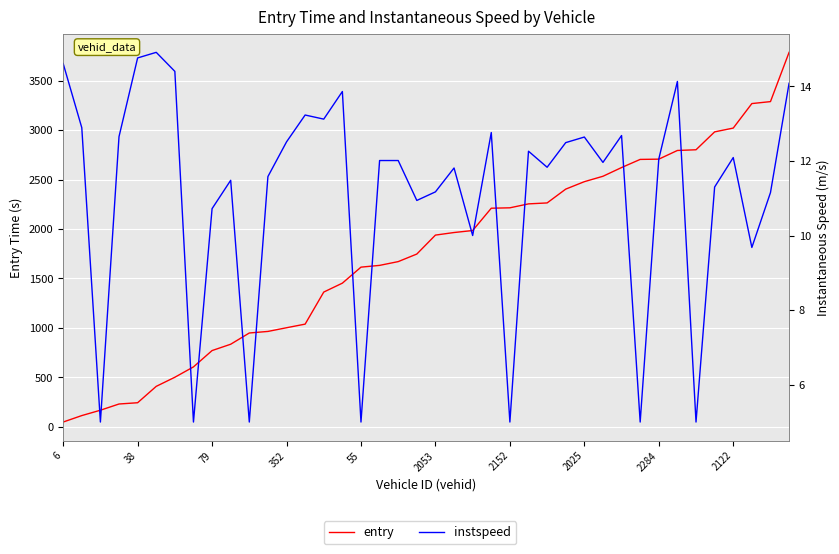

What is the minimum value shown in the chart?

5.0